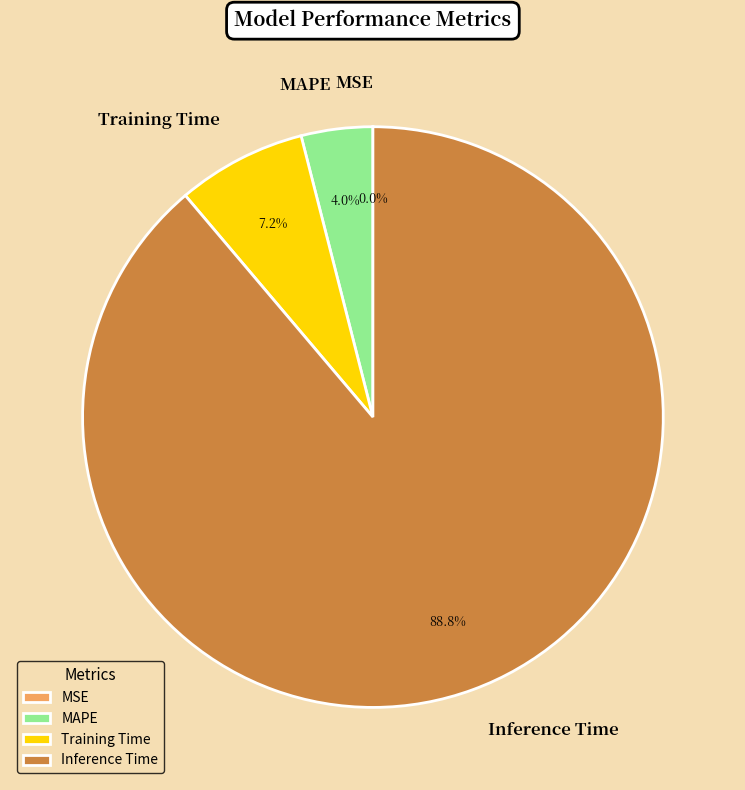

Which category has the biggest portion of the pie?

Inference Time